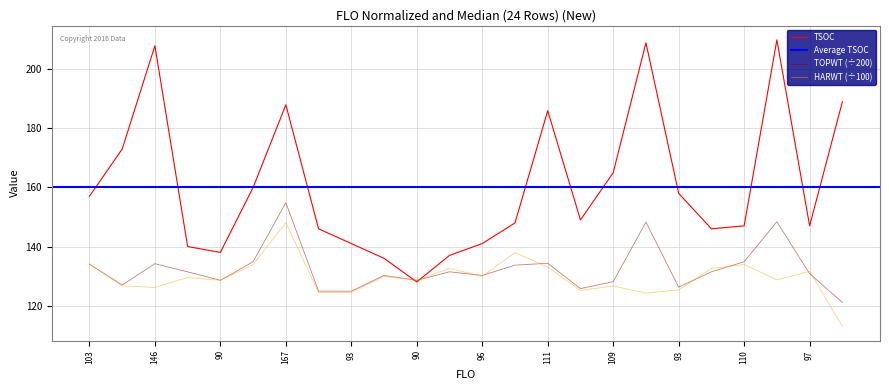

What is the label of the 7th point from the left?

167